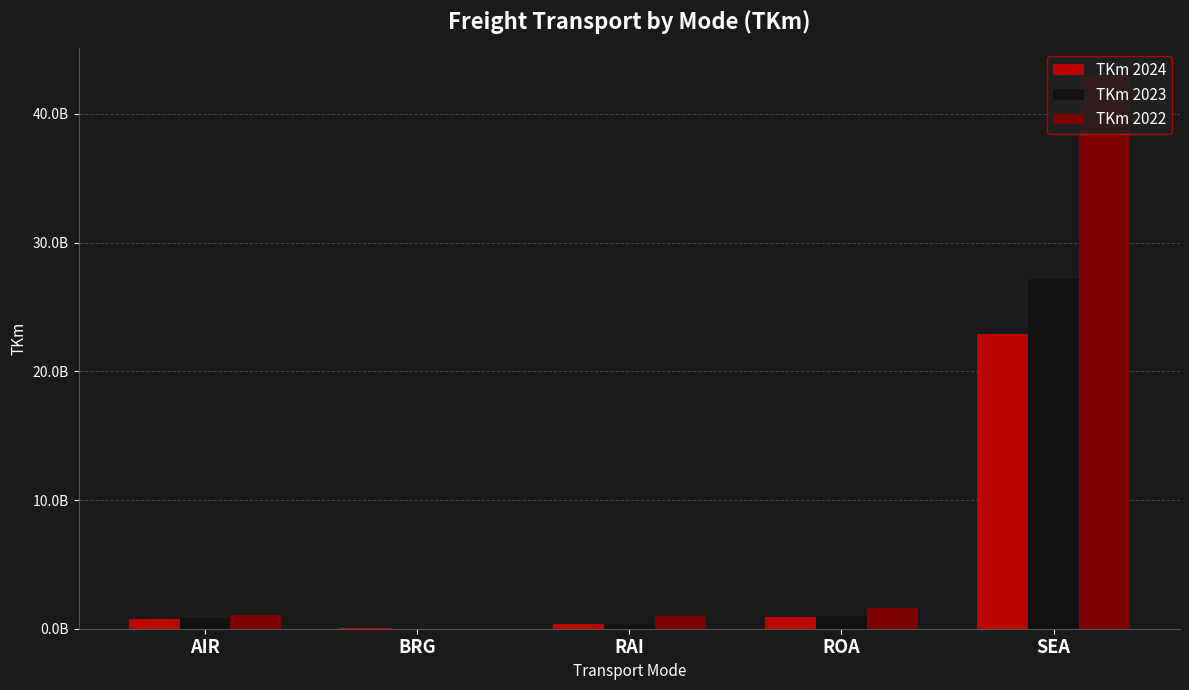

What are all the series names shown in the legend?

TKm 2024, TKm 2023, TKm 2022